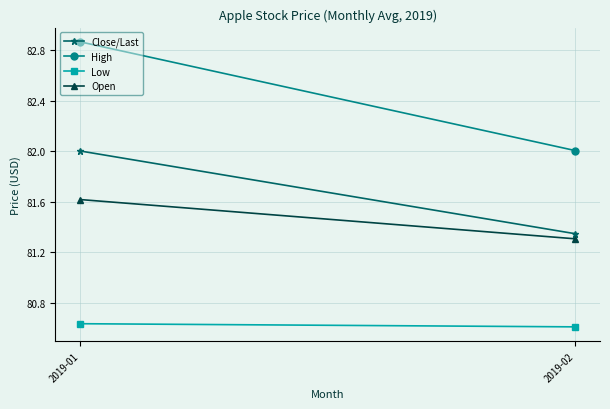

Between 2019-02 and 2019-01, which is larger?

2019-01